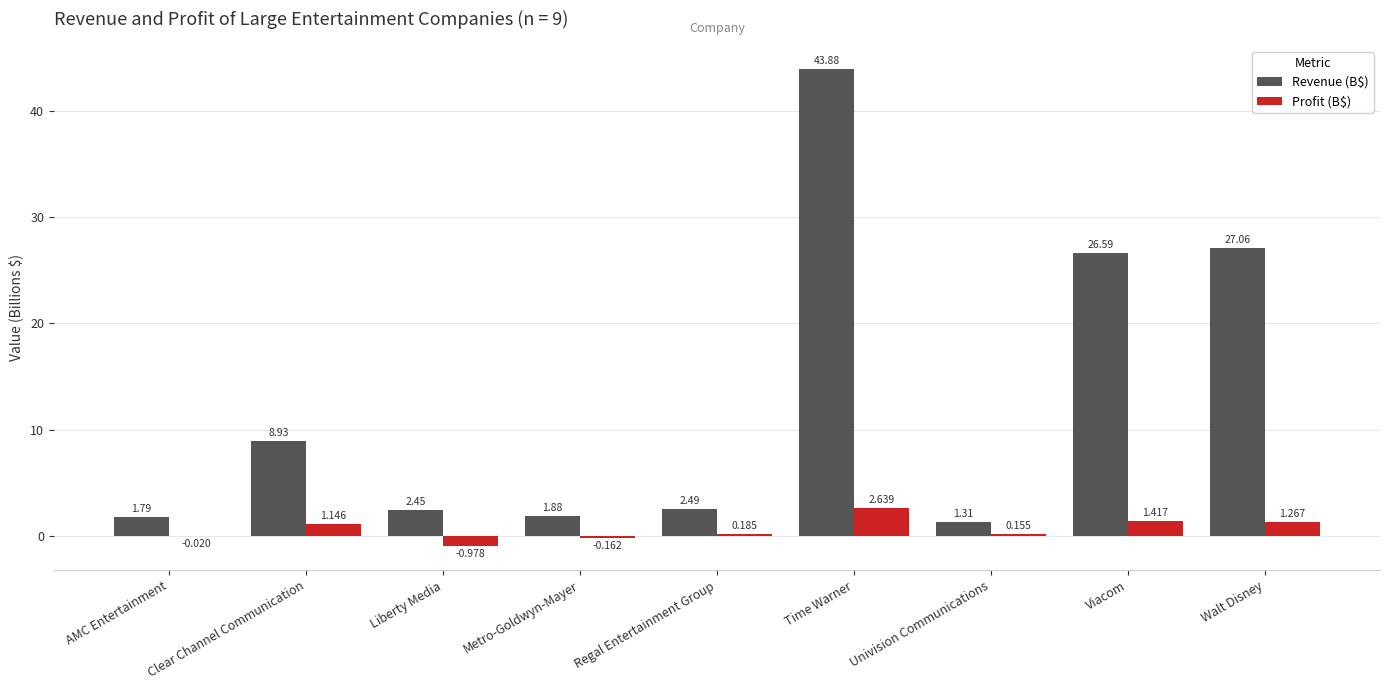

At which category is the sum across all series the highest?

Time Warner